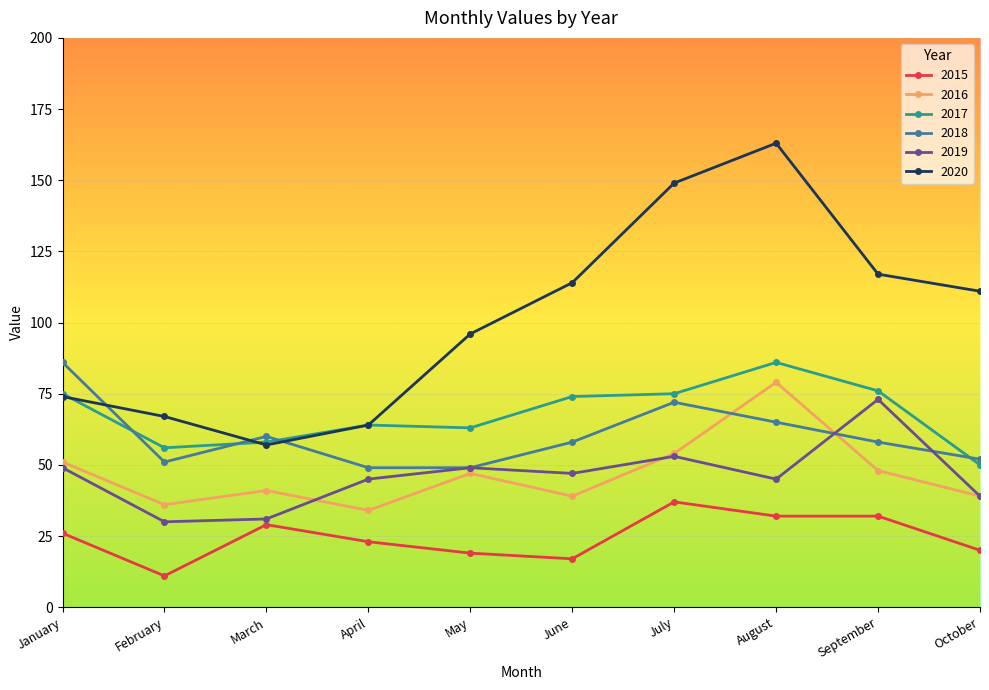

What is the difference between the highest and lowest values at January?

60